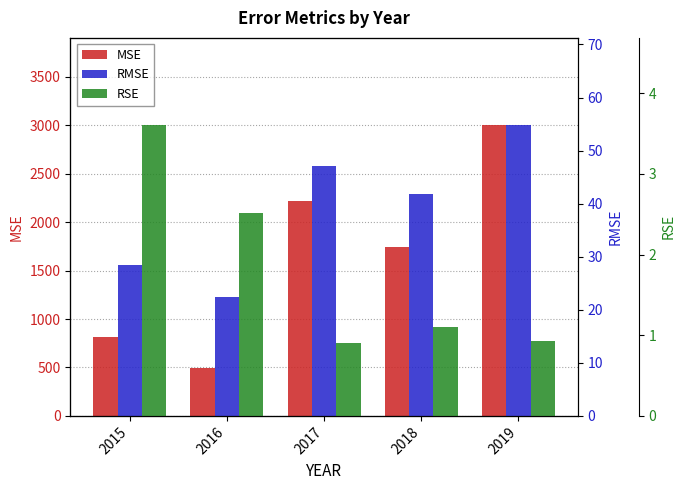

Which series has the widest spread of values?

MSE